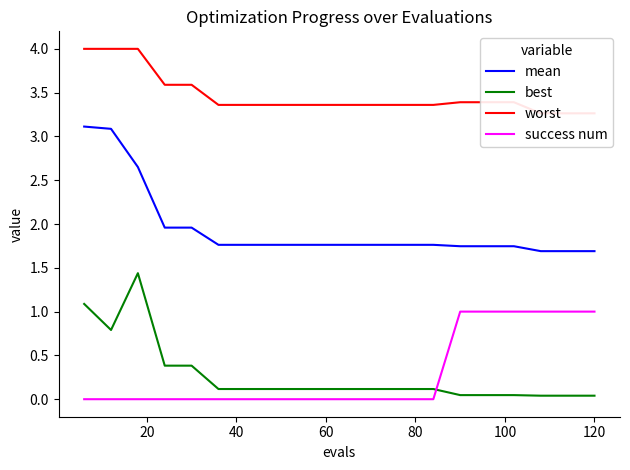

What is the spread (max minus min) of values at 9?

3.4